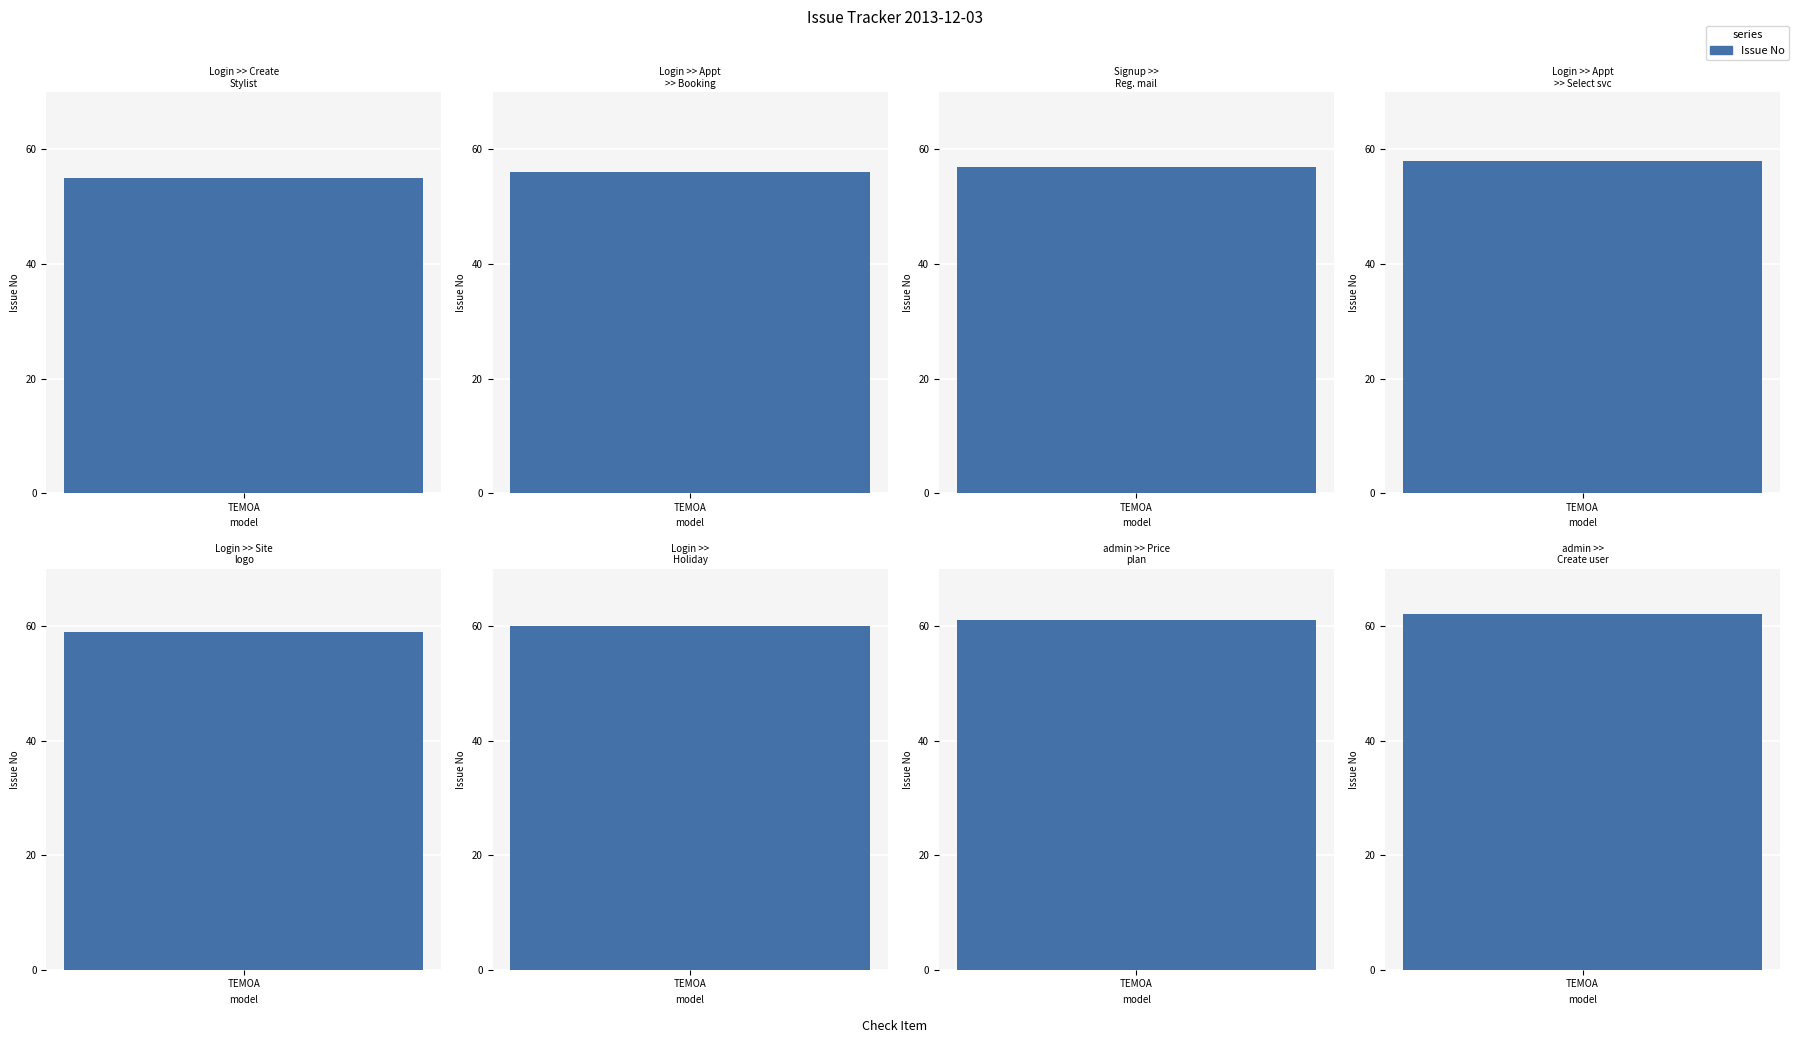

What value does the data have at Login >> Appointment >> Booking?

56